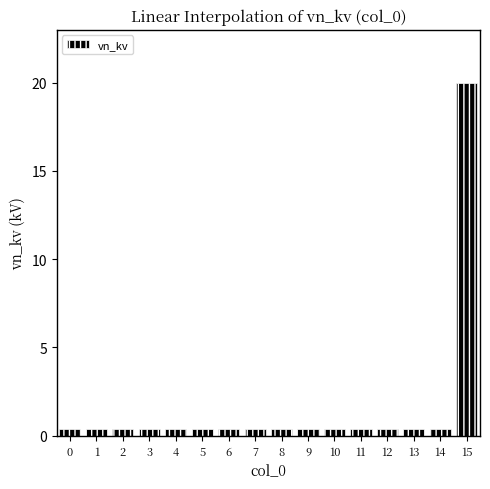

True or false: the data shows 0.4 at 5.

True